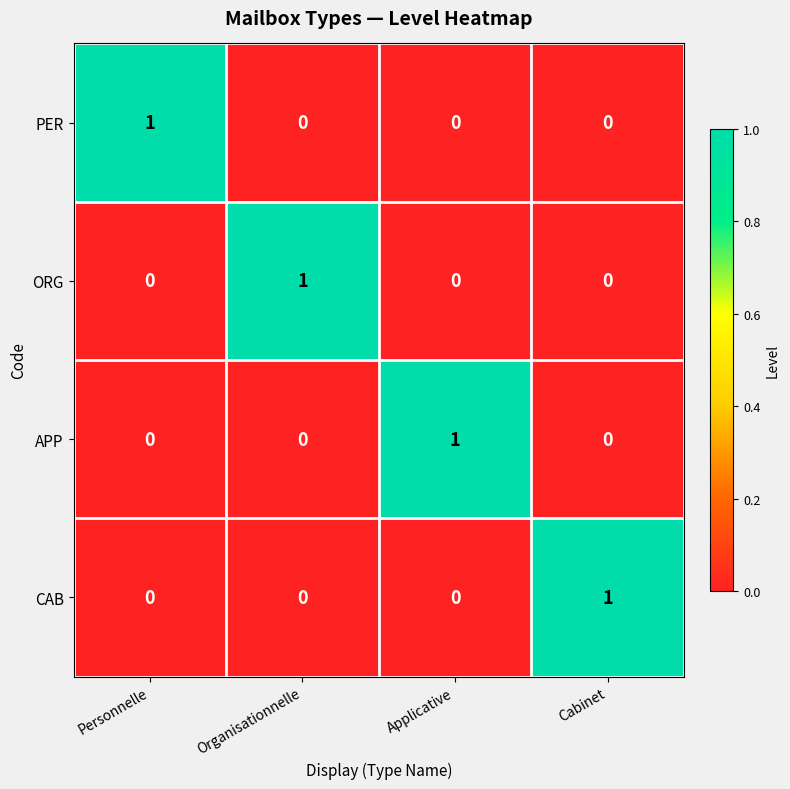

The value of CAB at Personnelle is -1. True or false?

False